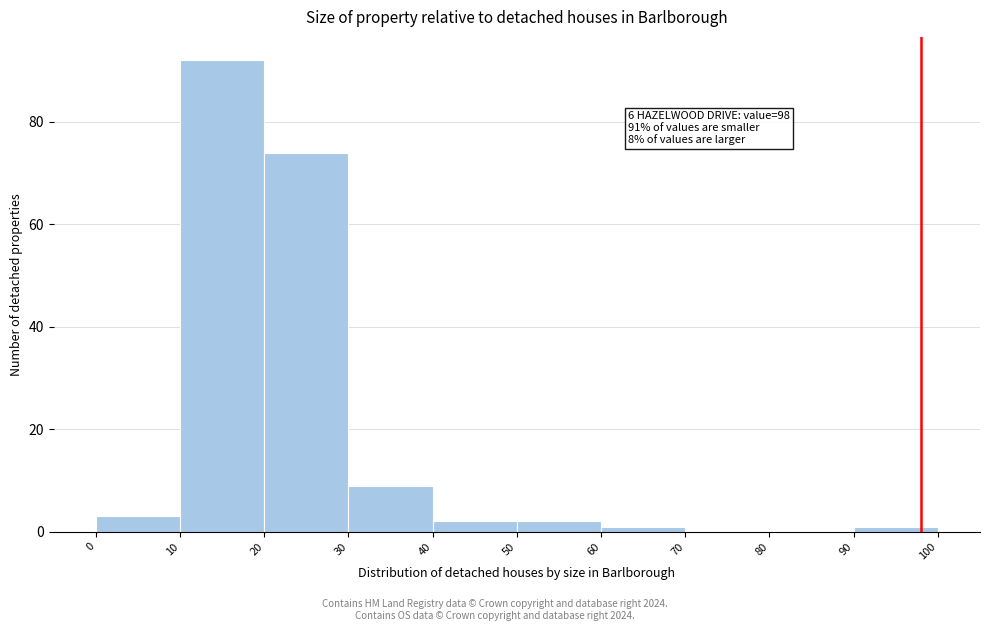

Which range on the x-axis has the tallest bar?

10 to 20